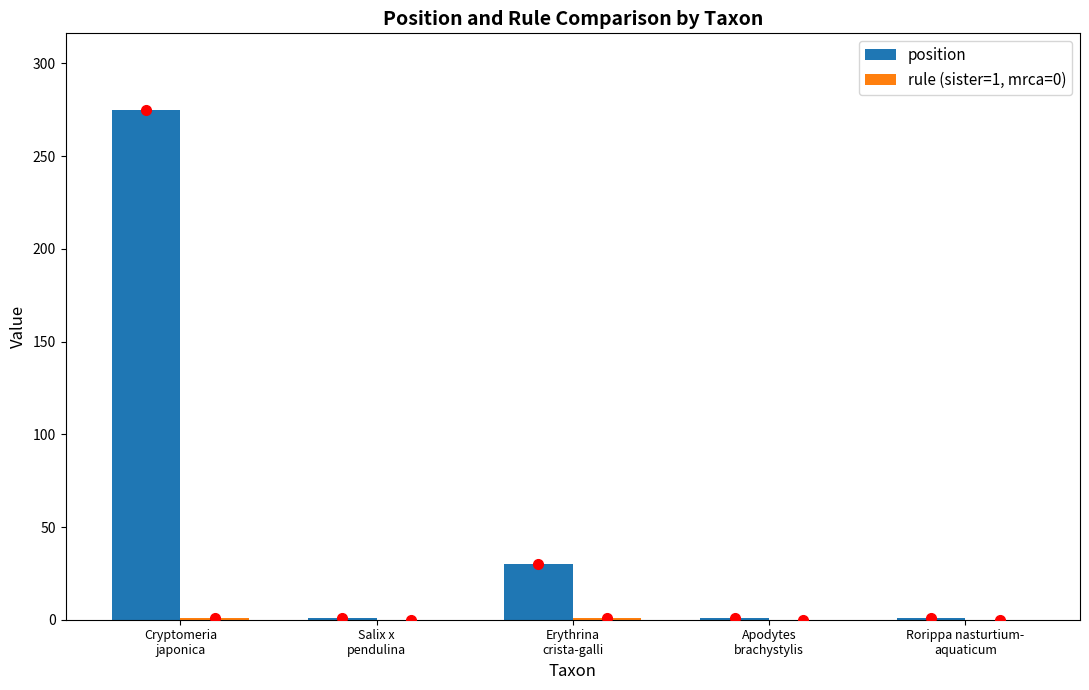

What is the sum of all position values?

308